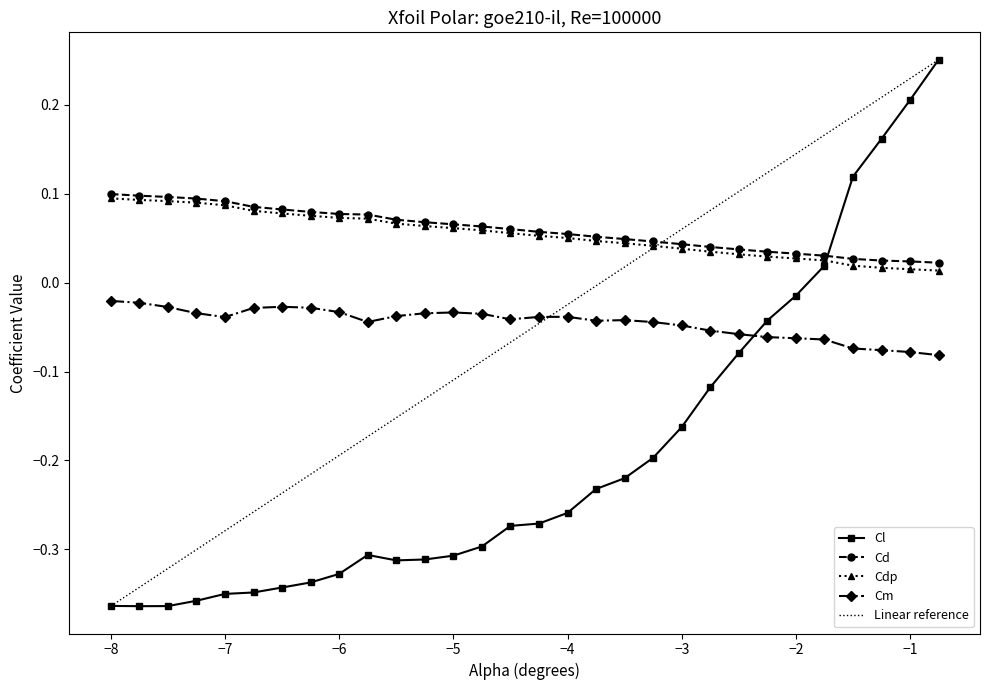

Count the number of data series in this chart.

4